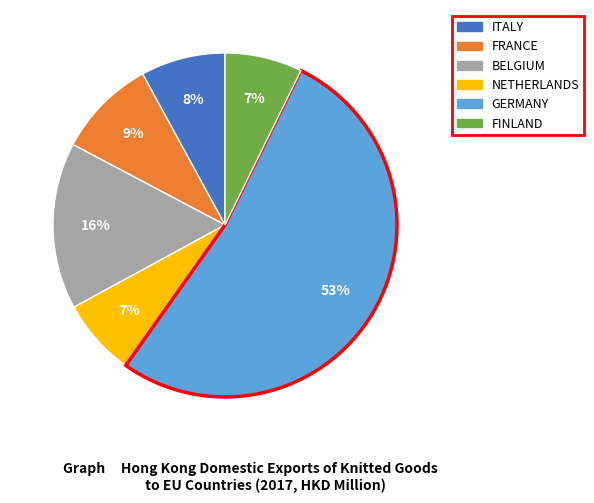

Does any single category account for the majority?

Yes